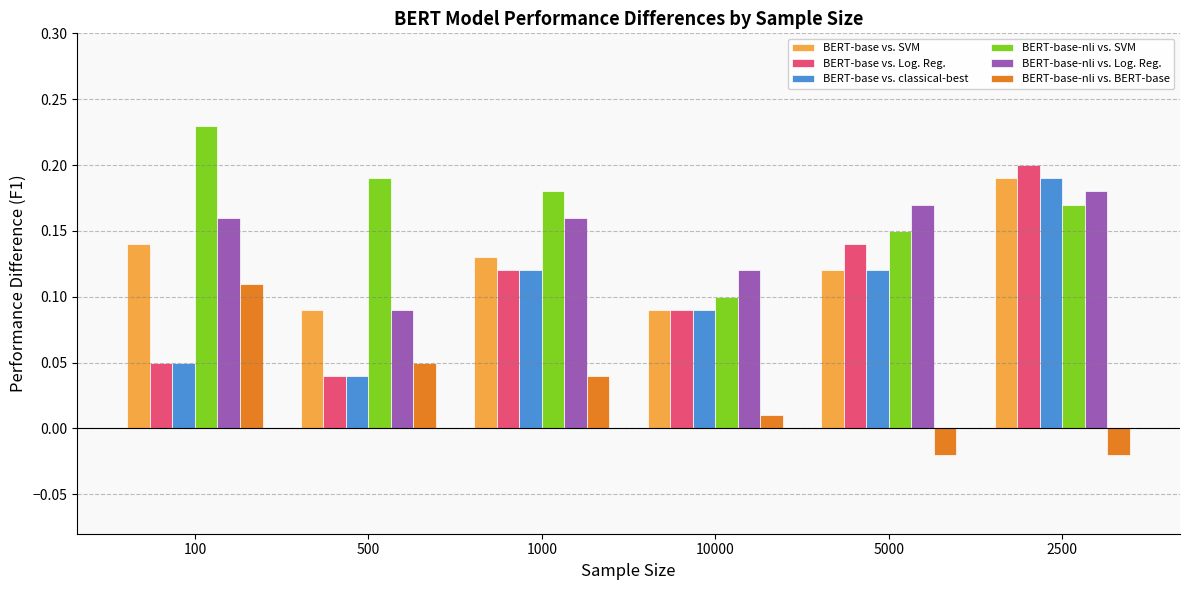

List the labels in order of BERT-base-nli vs. SVM value, largest first.

100, 500, 1000, 2500, 5000, 10000